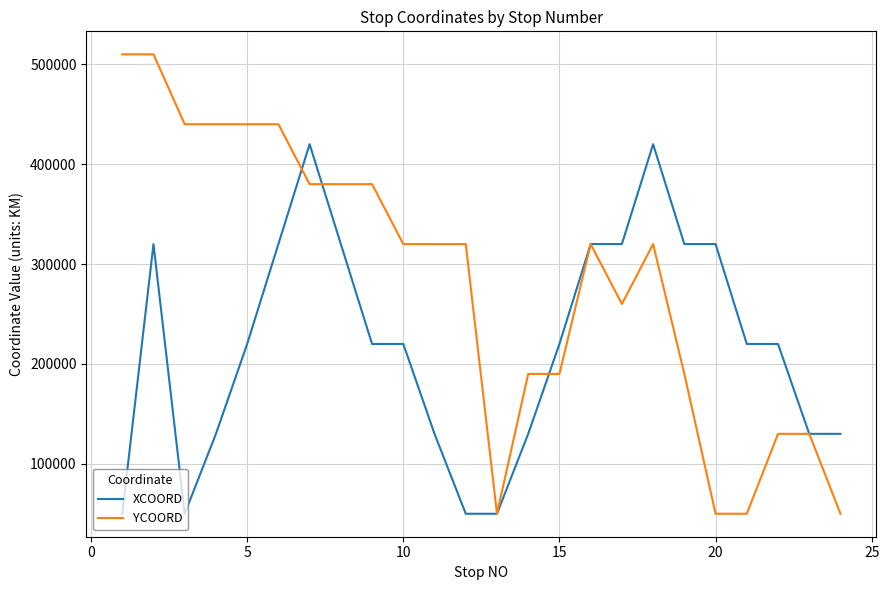

Which series has the largest range (max minus min)?

YCOORD